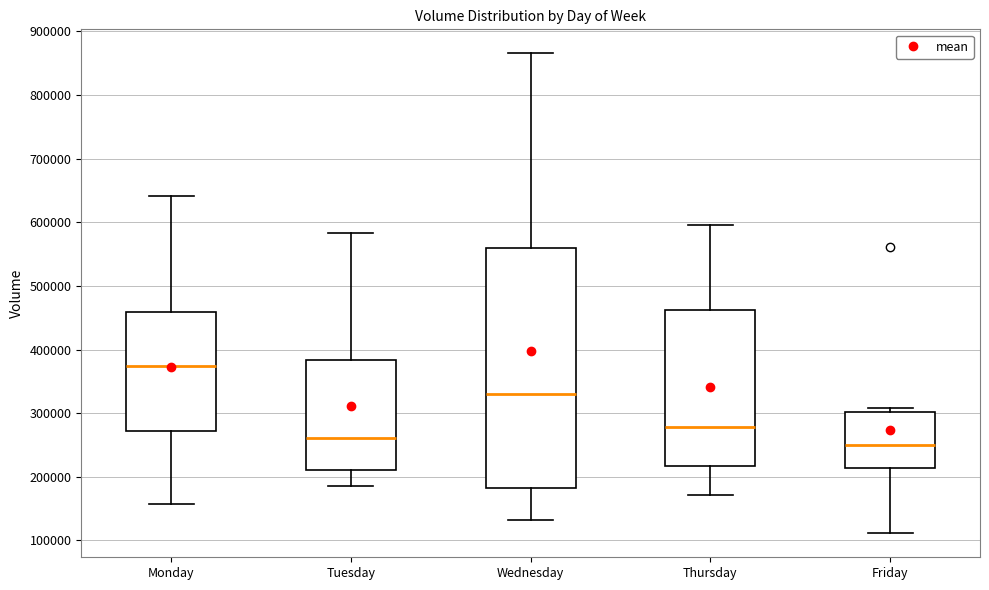

Reading left to right, read every box against the y-axis: the position of its median line, the range the box covers, and the ends of its whiskers. The values are not printed on the chart, so give them approximately, as read against the axis.

Monday: median 370000, box 270000 to 460000, whiskers 160000 to 640000
Tuesday: median 260000, box 210000 to 380000, whiskers 190000 to 580000
Wednesday: median 330000, box 180000 to 560000, whiskers 130000 to 870000
Thursday: median 280000, box 220000 to 460000, whiskers 170000 to 600000
Friday: median 250000, box 210000 to 300000, whiskers 110000 to 310000